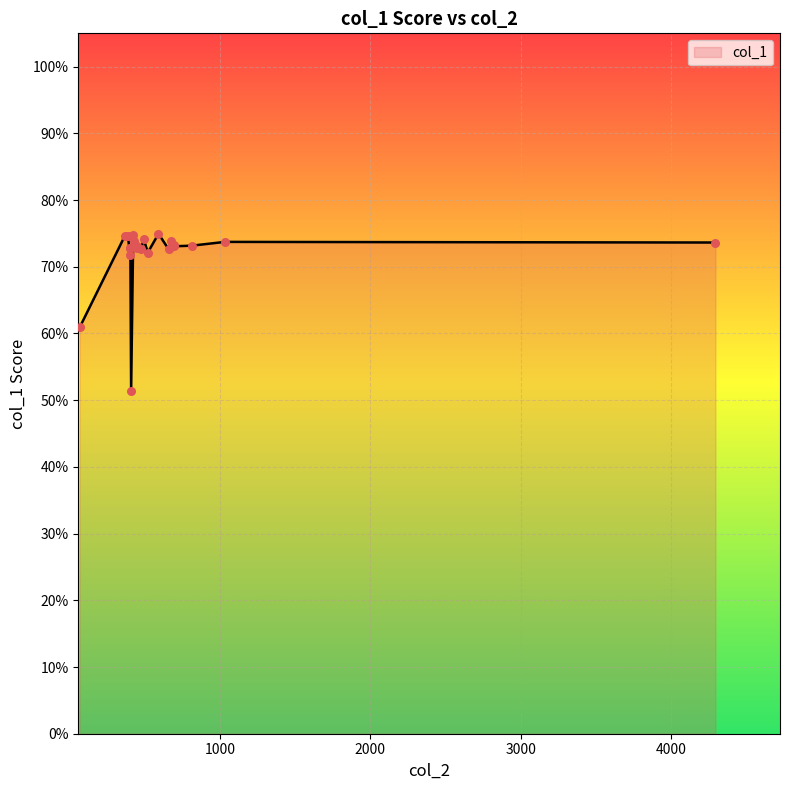

What is the change in value from 2 to 16?

-0.2